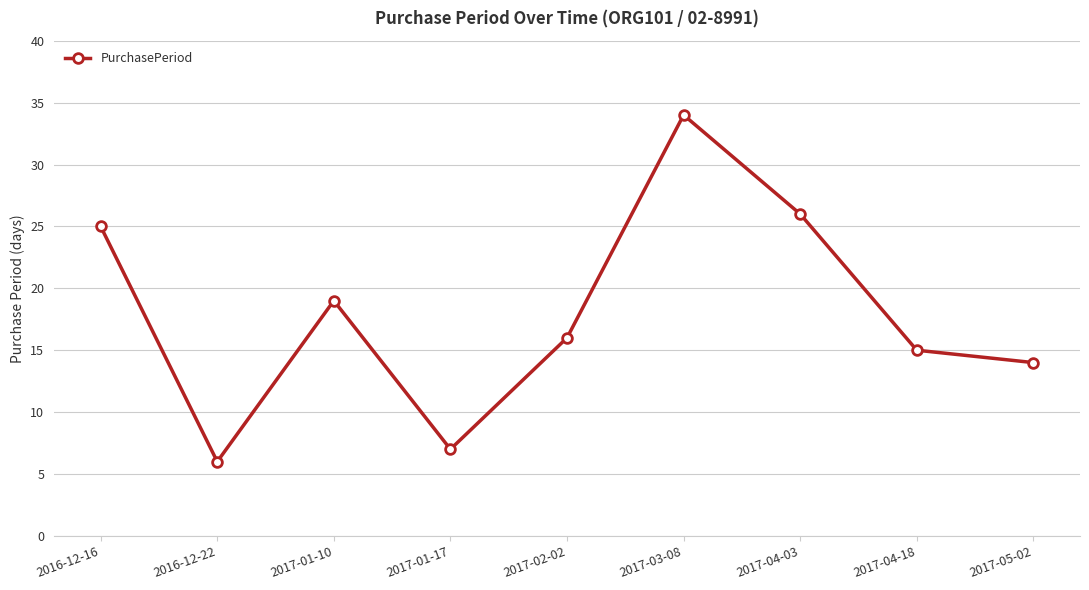

What is the label of the 6th point from the right?

2017-01-17